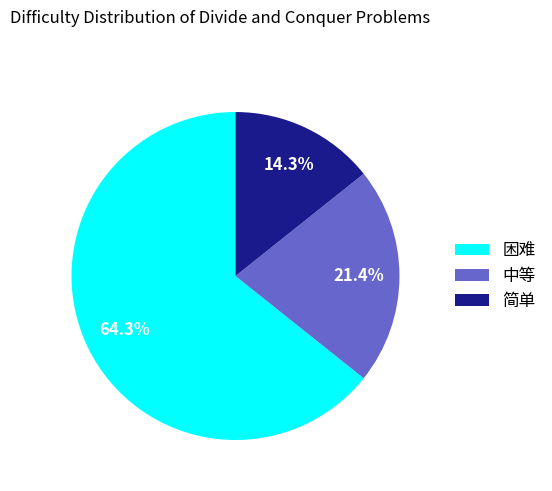

Does any single category account for the majority?

Yes